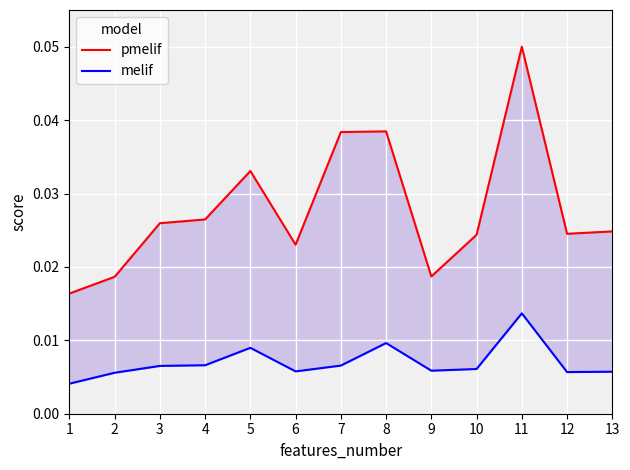

True or false: pmelif has more than 0 interior local peaks.

True